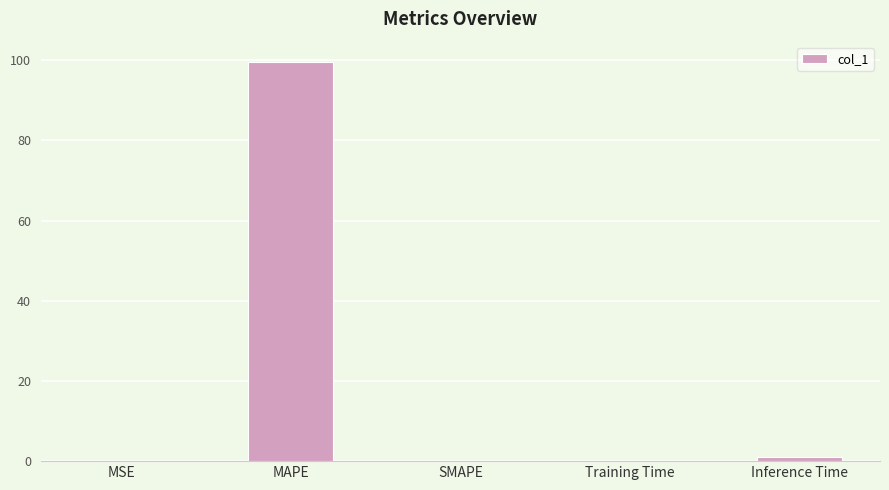

Does the chart contain stacked bars?

No